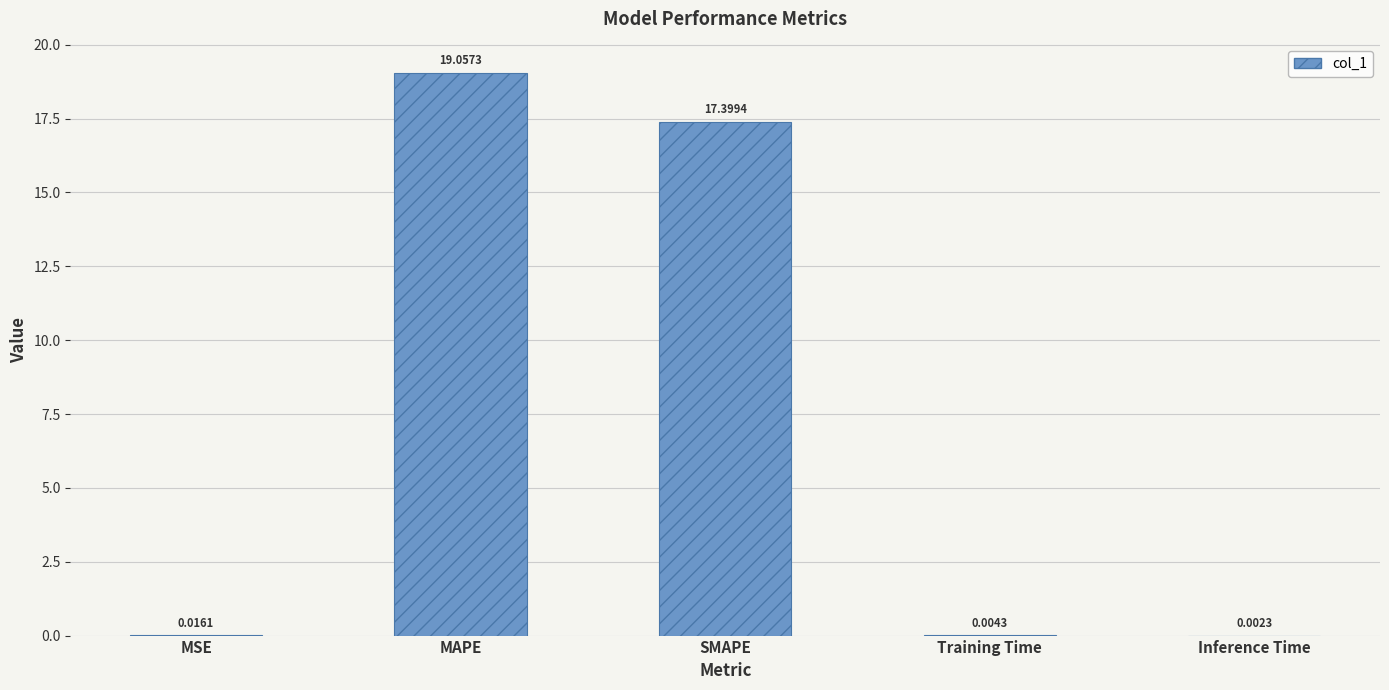

How many distinct data groups are displayed?

1